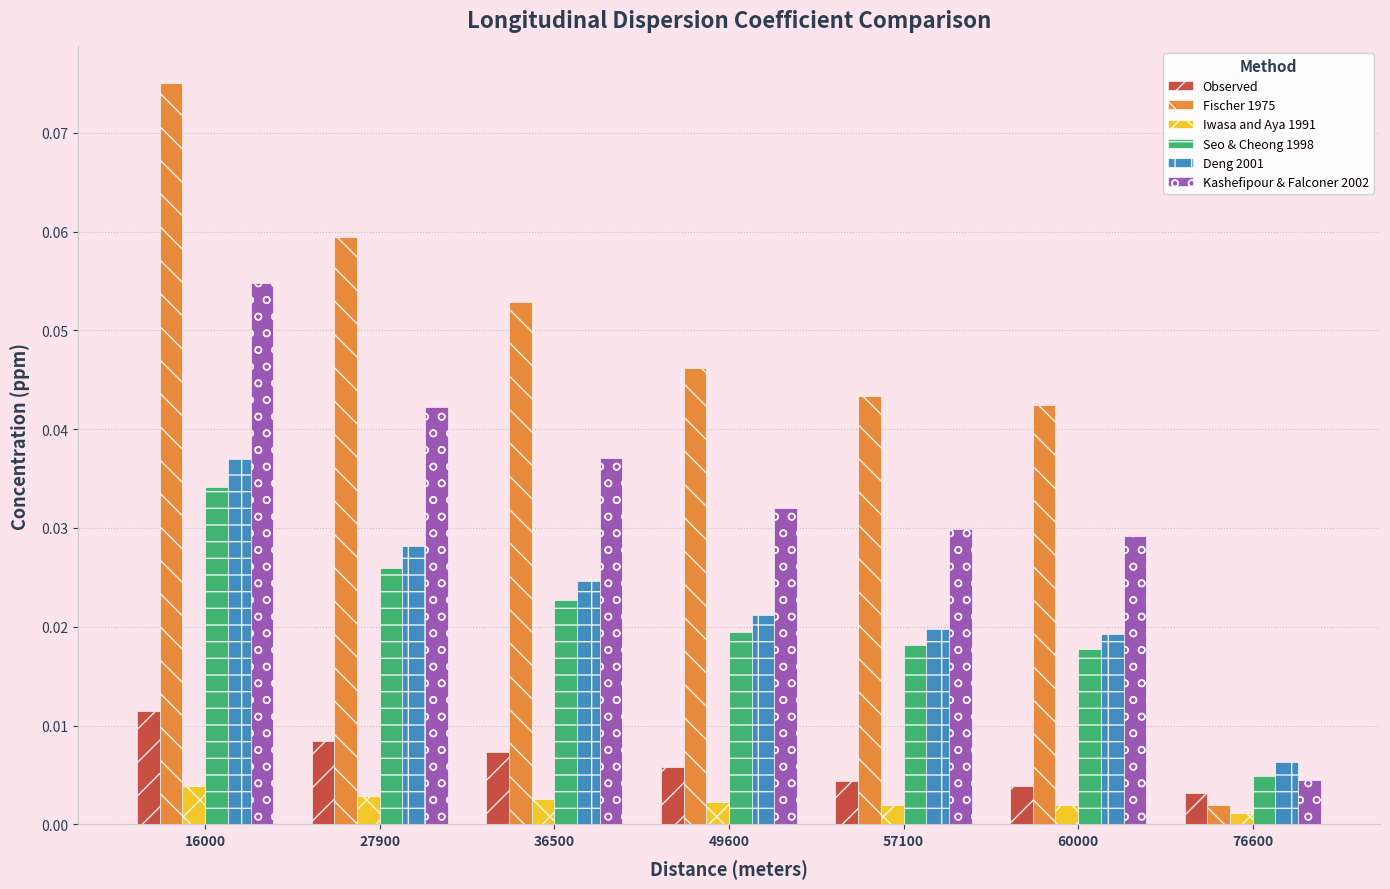

Which label corresponds to the largest value in the chart?

16000